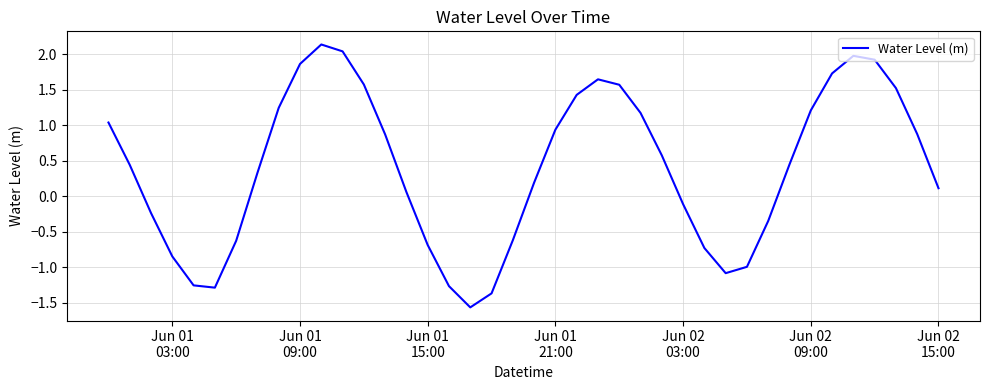

How many values are below 0?

15